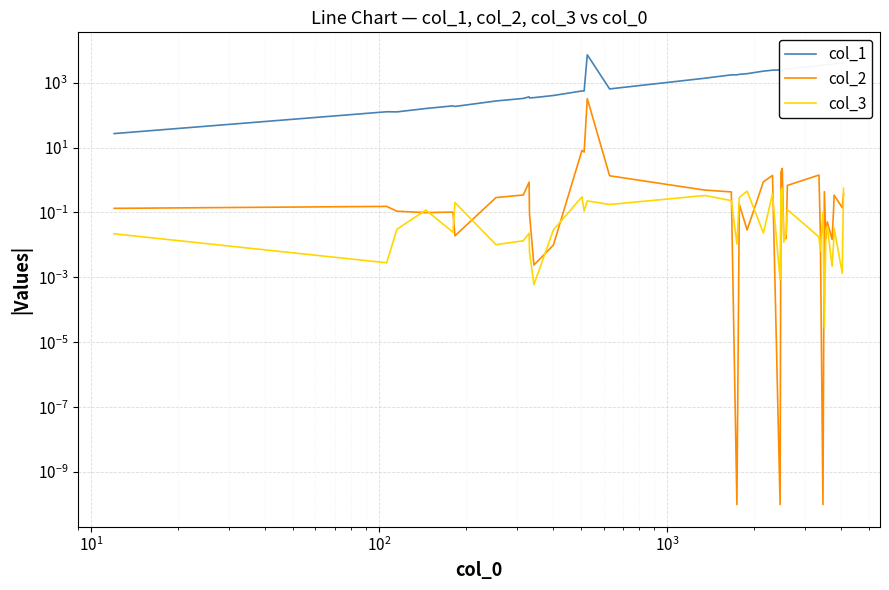

True or false: col_2 and col_3 intersect in this chart.

True